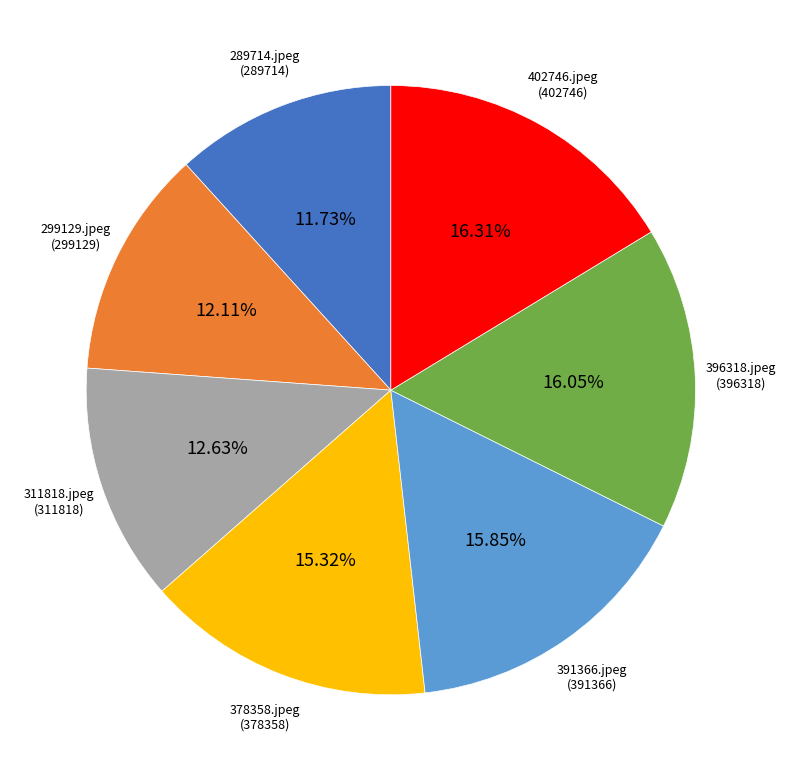

Between 289714.jpeg and 311818.jpeg, which is larger?

311818.jpeg